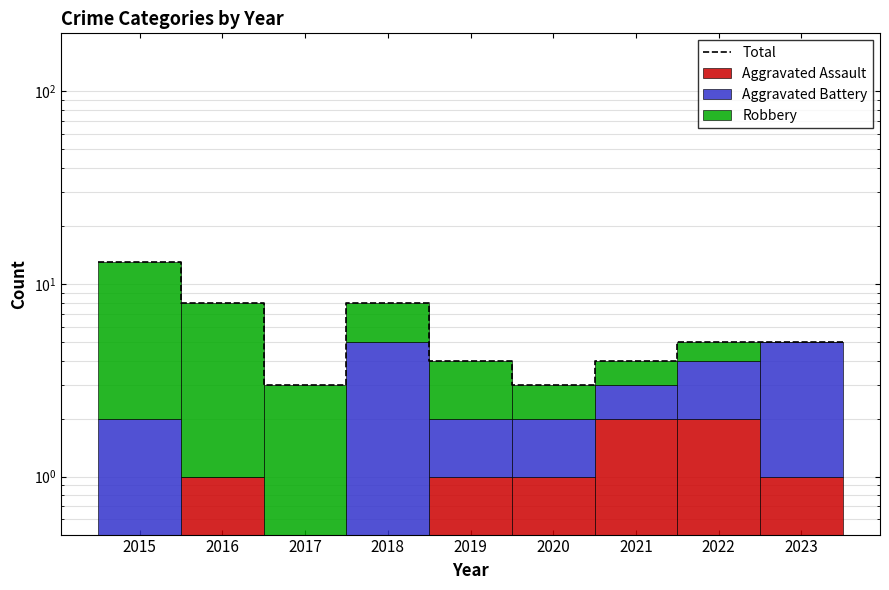

Which series has the largest range (max minus min)?

Robbery